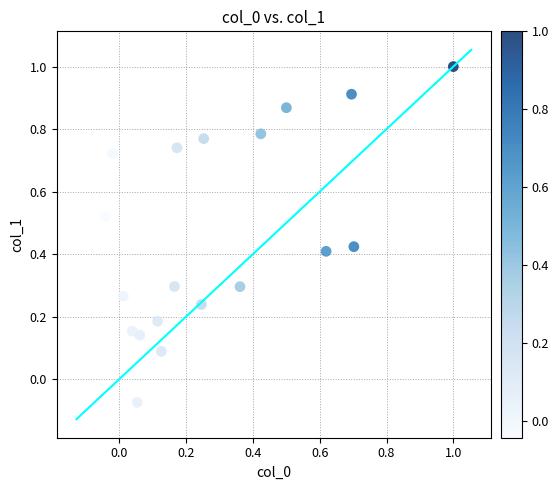

What is the range of Y values (max minus min)?

1.1